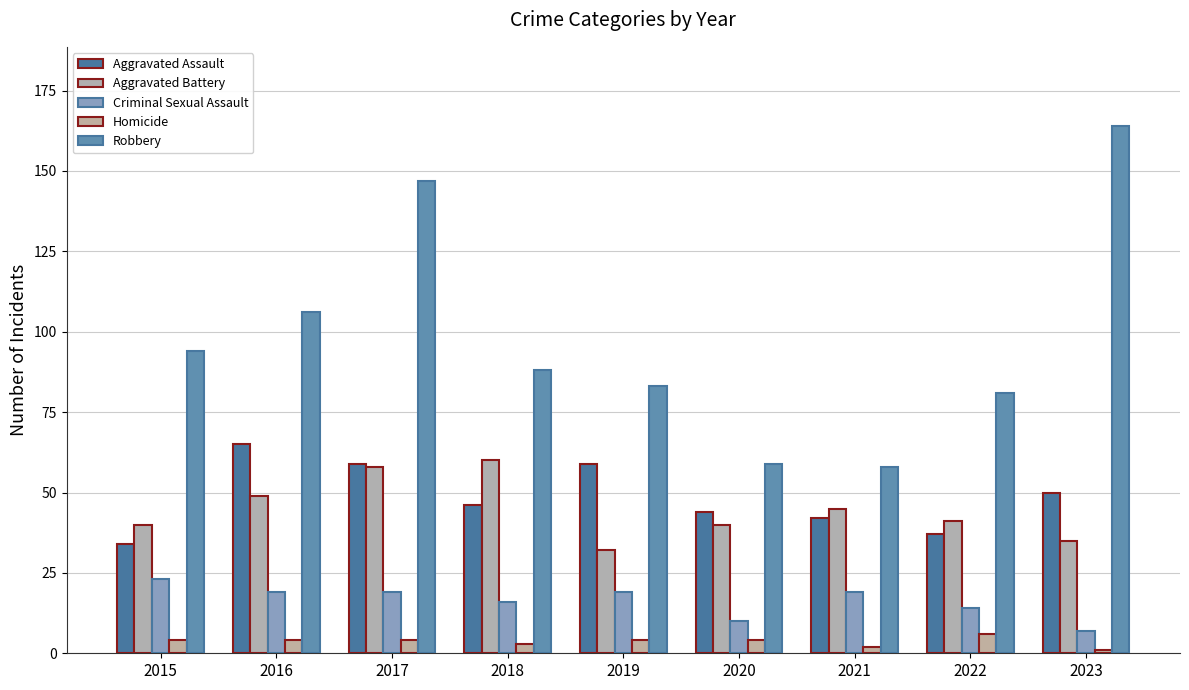

What is the spread (max minus min) of values at 2015?

90